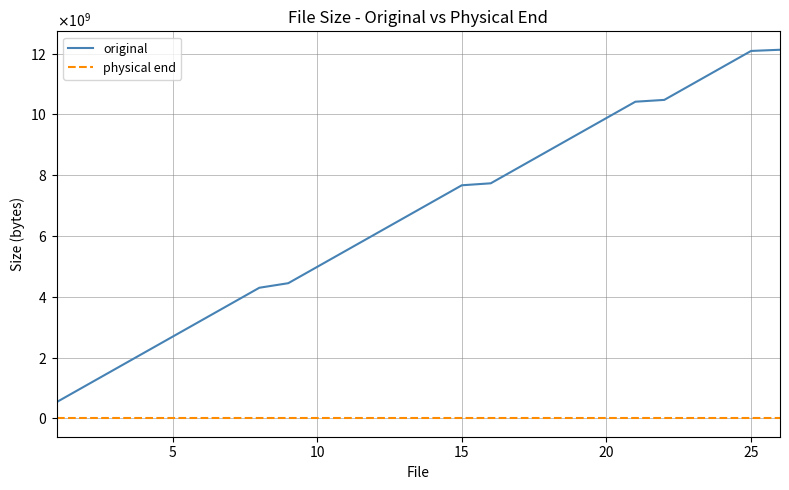

Rank the series by their maximum value, from highest to lowest.

original, physical end